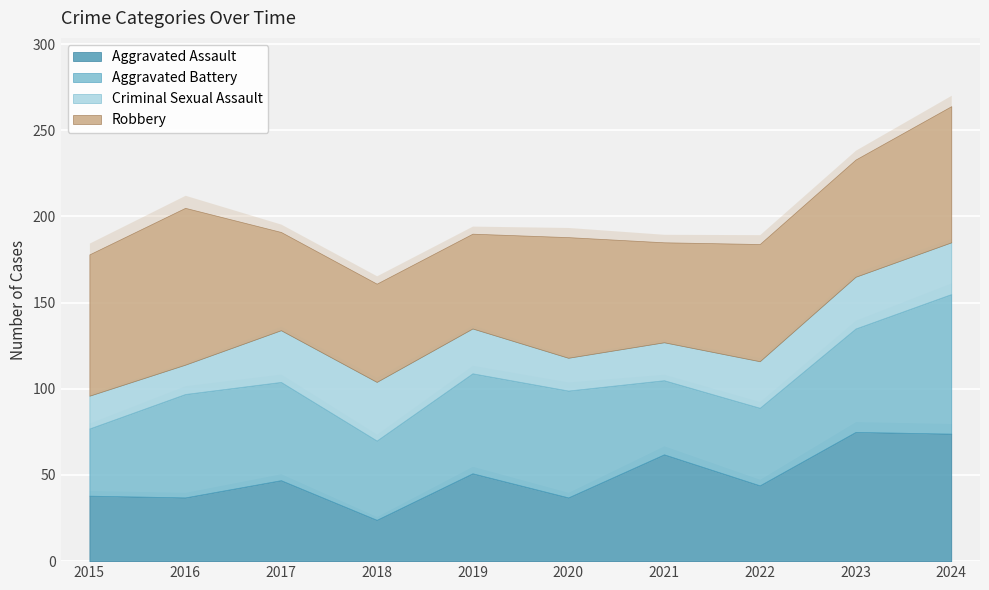

Rank the series by their maximum value, from highest to lowest.

Robbery, Aggravated Battery, Aggravated Assault, Criminal Sexual Assault